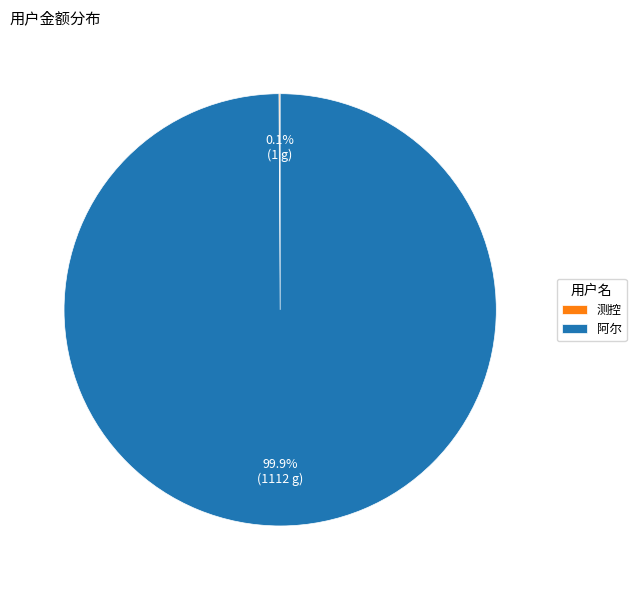

To the nearest percent, what portion does 阿尔 represent?

100%